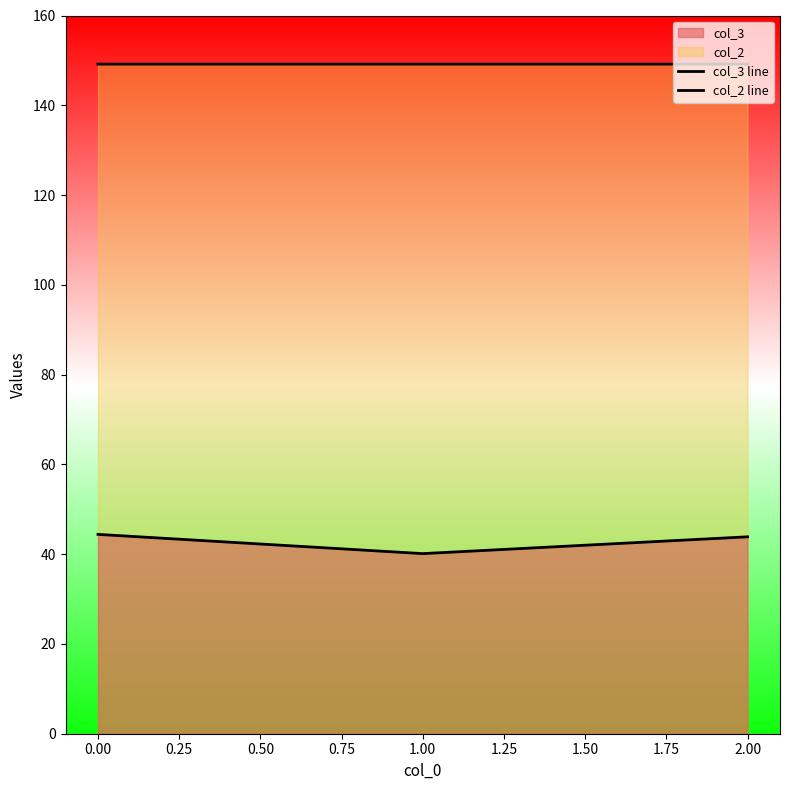

How many lines are shown in the chart?

2